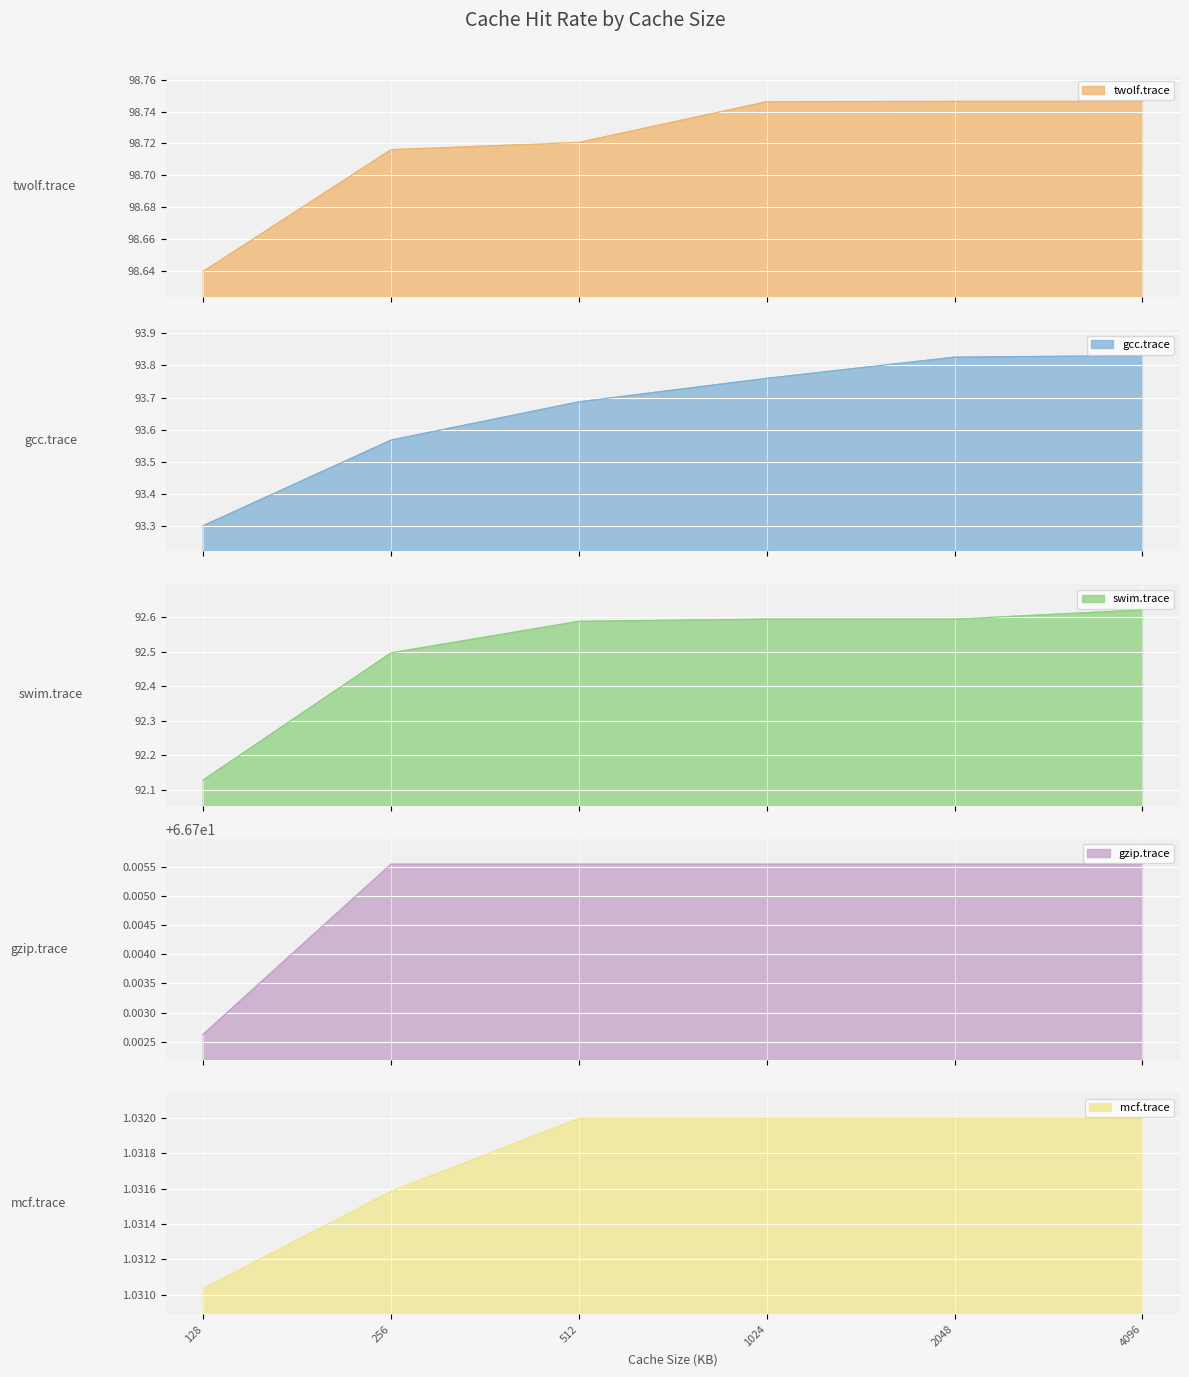

Which series has the largest range (max minus min)?

gcc.trace